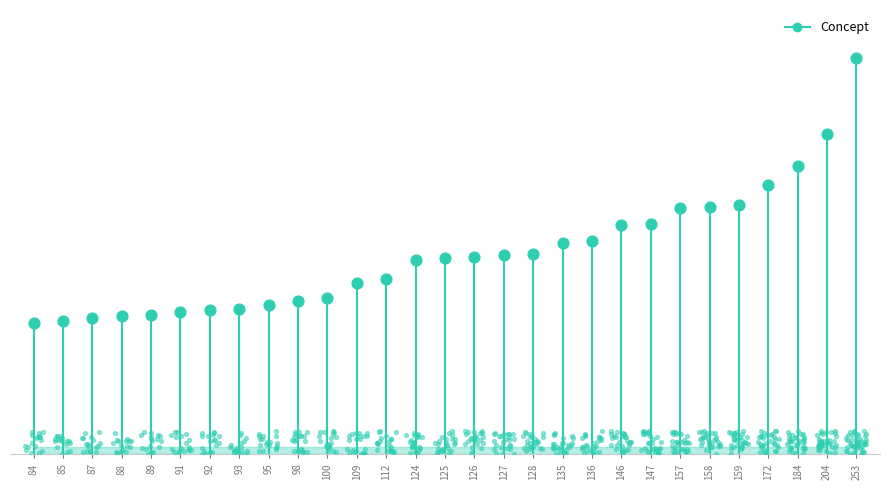

What is the change in value from 88 to 204?

+116